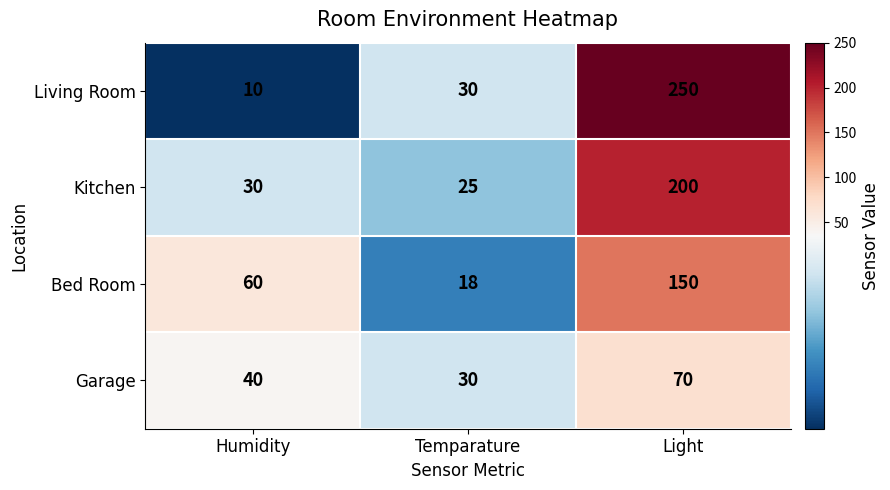

Which category has the highest value across all series?

Light